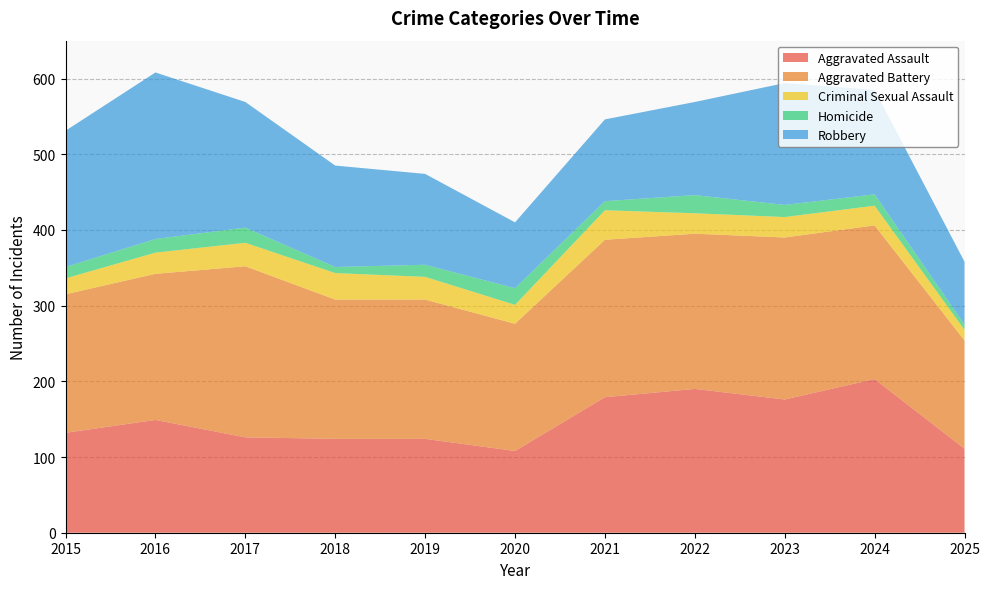

Reading left to right, what are all the values shown in this chart?

Aggravated Assault: 2015=132	2016=149	2017=126	2018=124	2019=124	2020=108	2021=179	2022=190	2023=176	2024=203	2025=111
Aggravated Battery: 2015=183	2016=193	2017=226	2018=184	2019=184	2020=168	2021=208	2022=205	2023=214	2024=203	2025=143
Criminal Sexual Assault: 2015=21	2016=28	2017=31	2018=35	2019=30	2020=25	2021=39	2022=27	2023=27	2024=26	2025=14
Homicide: 2015=15	2016=18	2017=20	2018=8	2019=16	2020=22	2021=12	2022=24	2023=16	2024=15	2025=7
Robbery: 2015=180	2016=220	2017=166	2018=134	2019=120	2020=87	2021=108	2022=123	2023=161	2024=138	2025=83